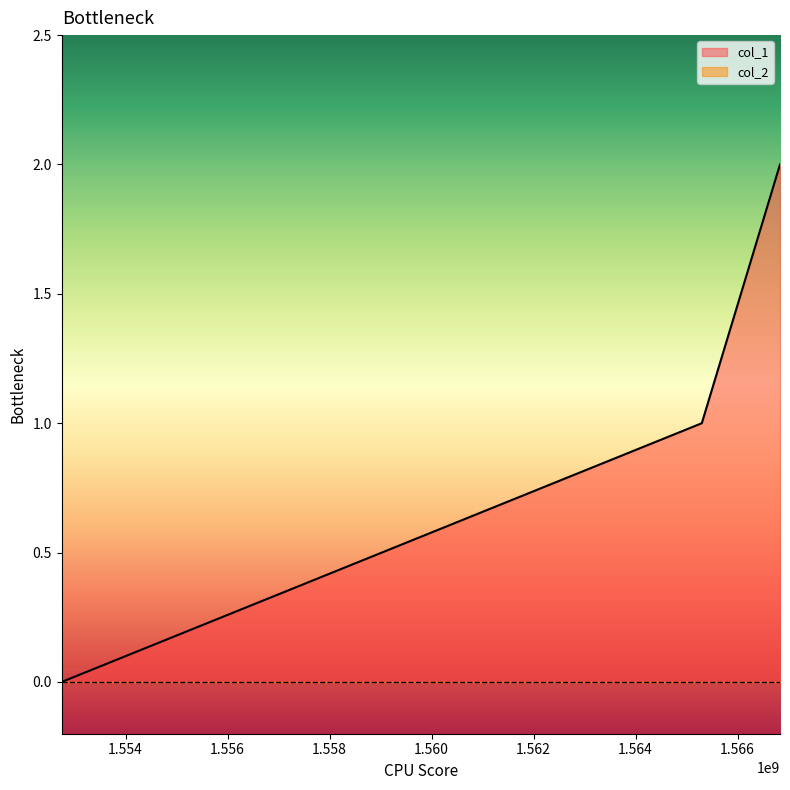

Reading left to right, extract all data points from this chart.

0	1	2